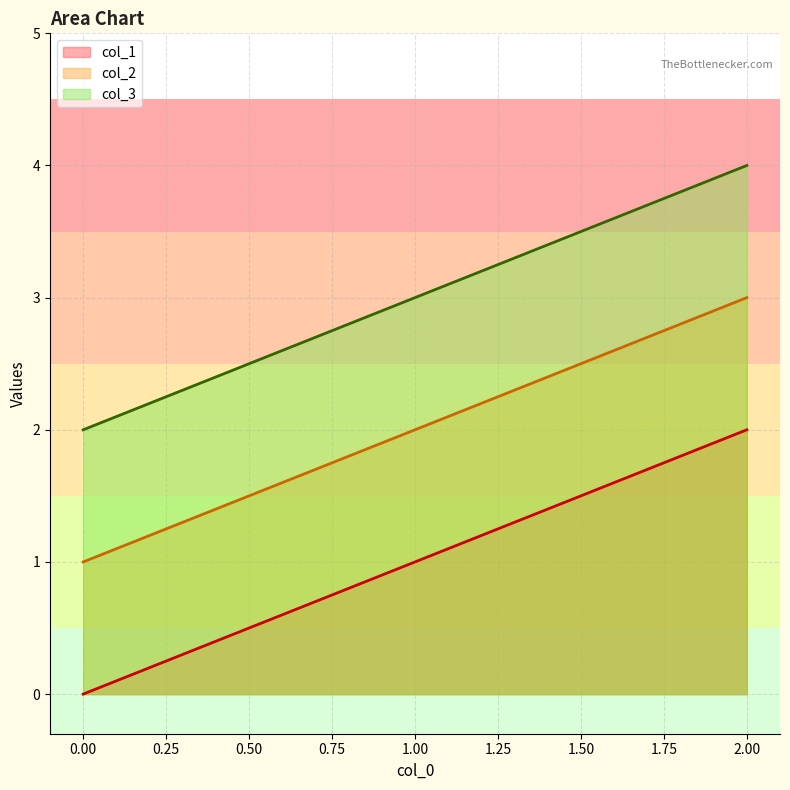

Count the number of data series in this chart.

3